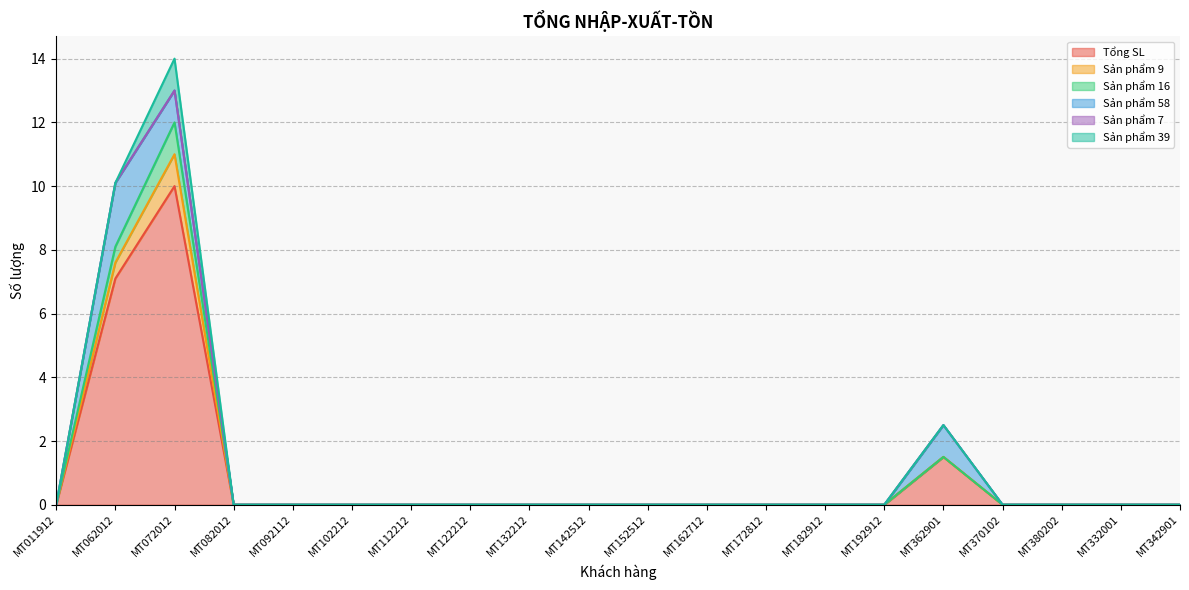

List the labels in order of Sản phẩm 16 value, smallest first.

MT011912, MT082012, MT092112, MT102212, MT112212, MT122212, MT132212, MT142512, MT152512, MT162712, MT172812, MT182912, MT192912, MT370102, MT380202, MT332001, MT342901, MT362901, MT062012, MT072012